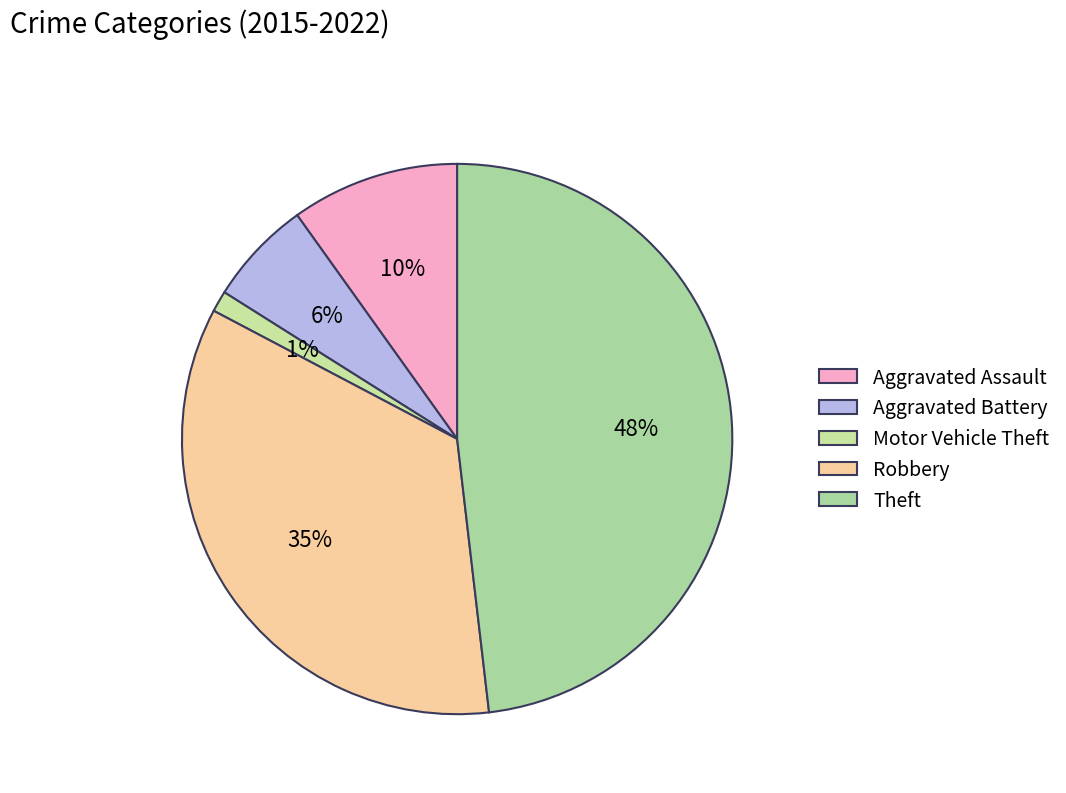

How many segments does this pie chart have?

5